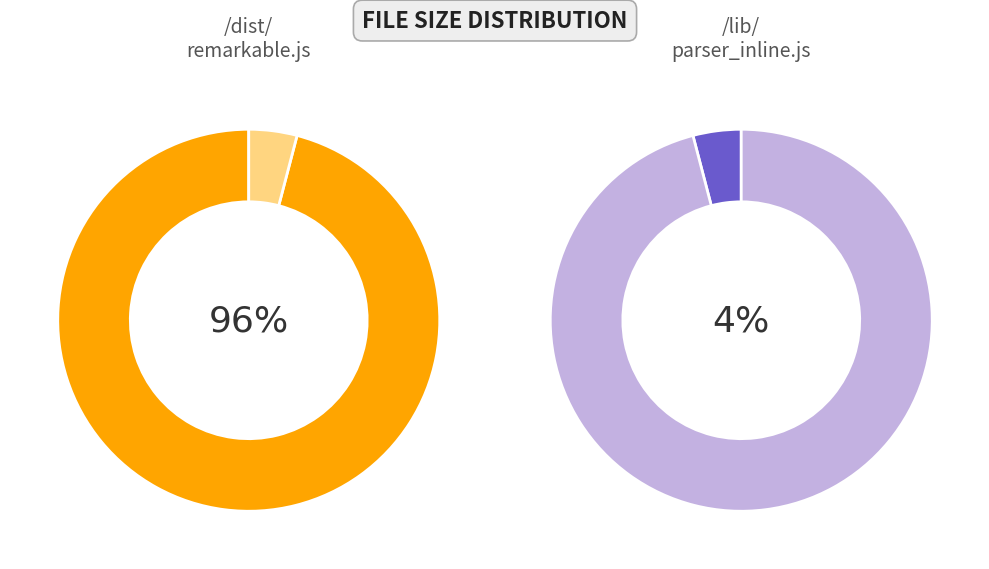

Which category has the smallest portion of the pie?

/lib/parser_inline.js